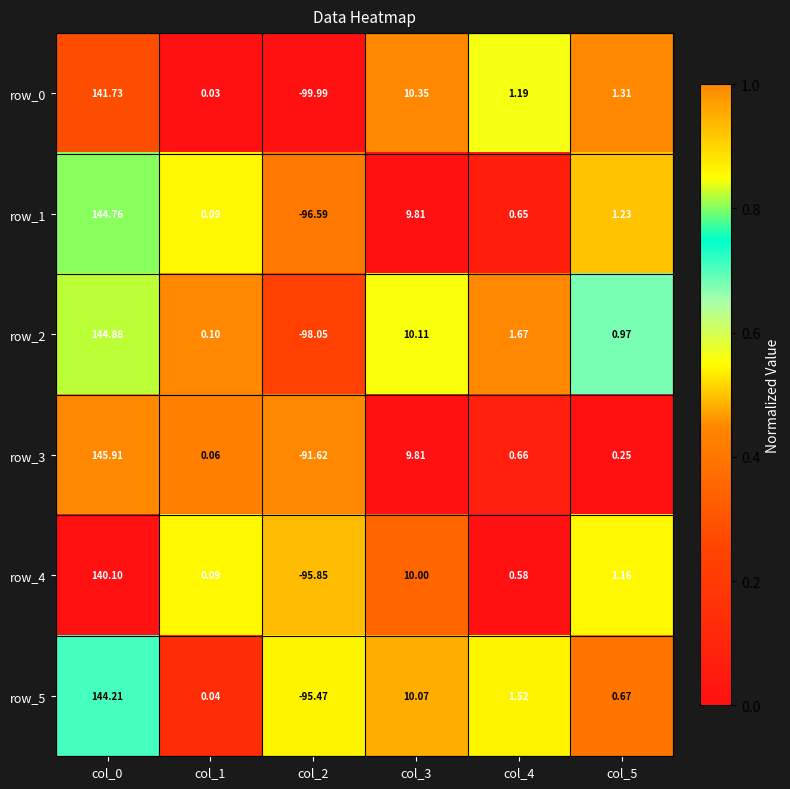

Is the value of row_5 at col_4 greater than the value of row_2 at col_2?

Yes